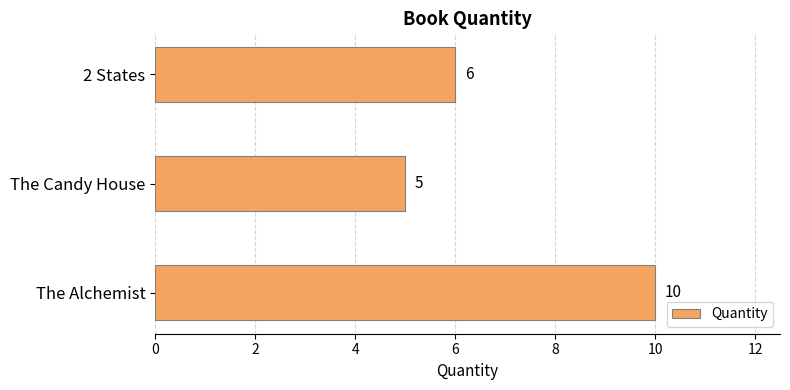

Reading bottom to top, what are all the values shown in this chart?

The Alchemist=10	The Candy House=5	2 States=6